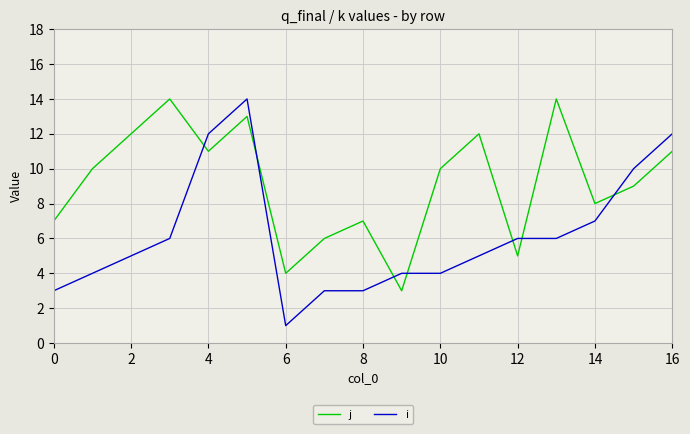

What is the difference between the maximum and minimum values in the i series?

13